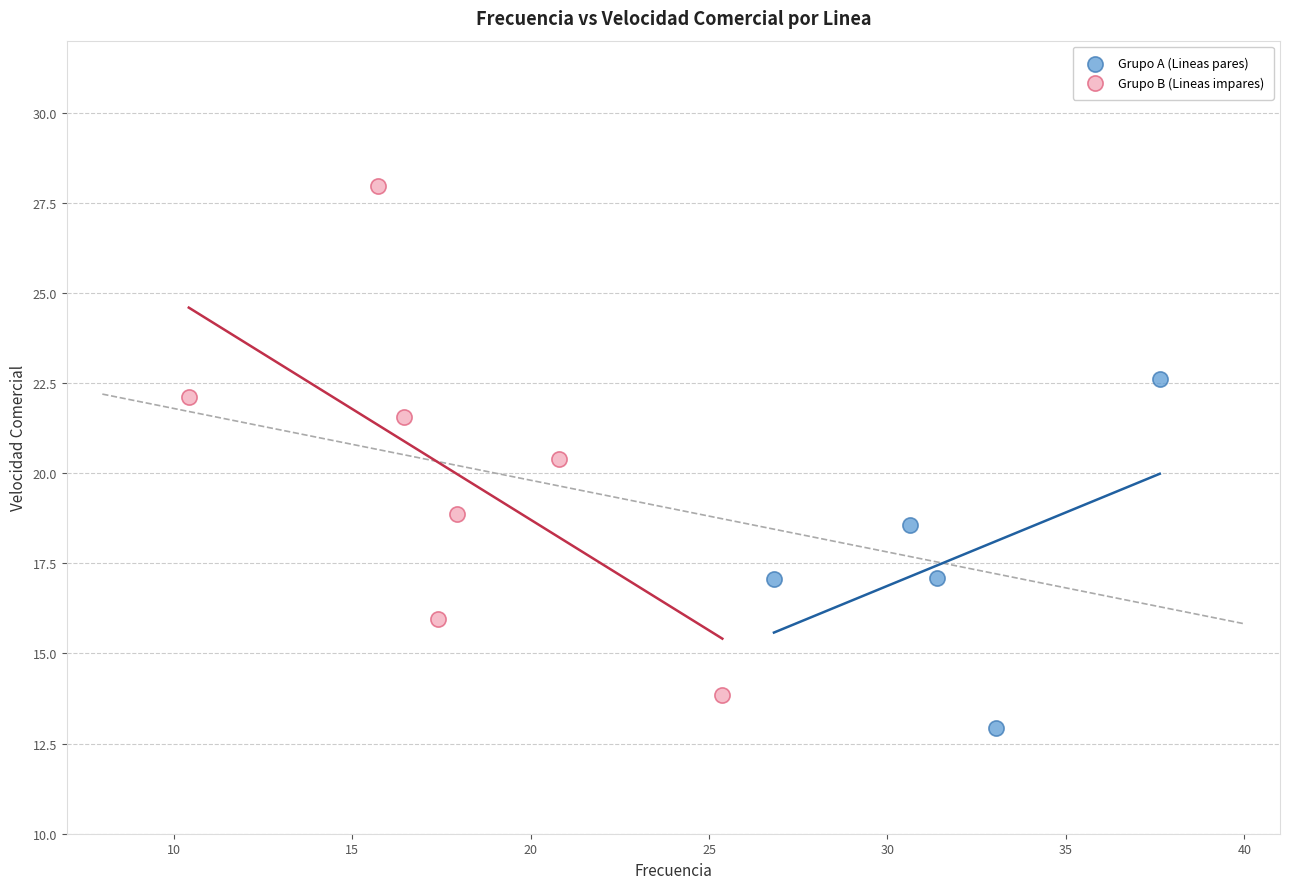

Which series has the largest Y range (max minus min)?

Grupo B (Lineas impares)